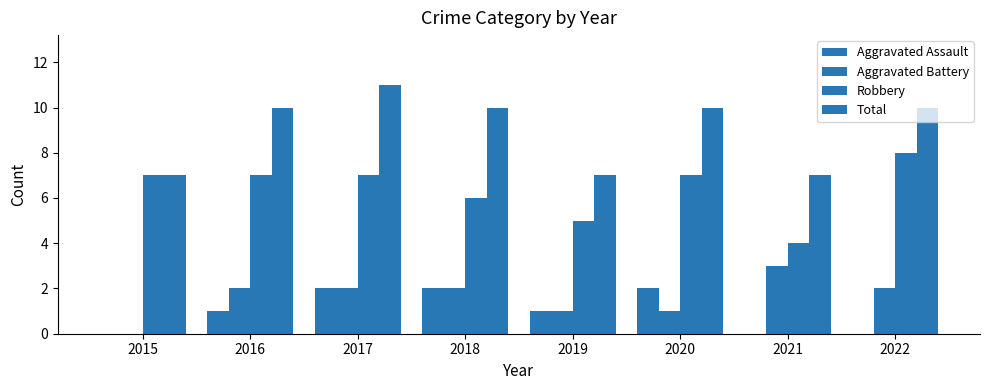

Where does the Total series first go above 10?

2017